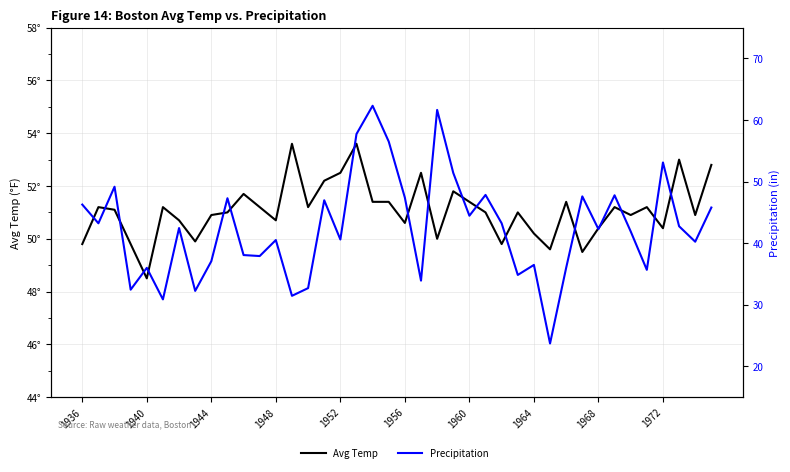

Reading left to right, what are all the values shown in this chart?

Avg Temp: 49.8	51.2	51.1	49.8	48.5	51.2	50.7	49.9	50.9	51.0	51.7	51.2	50.7	53.6	51.2	52.2	52.5	53.6	51.4	51.4	50.6	52.5	50.0	51.8	51.4	51.0	49.8	51.0	50.2	49.6	51.4	49.5	50.4	51.2	50.9	51.2	50.4	53.0	50.9	52.8
Precipitation: 46.3	43.2	49.2	32.5	36.0	30.9	42.5	32.2	37.1	47.3	38.1	37.9	40.5	31.4	32.7	47.0	40.6	57.7	62.3	56.5	47.4	33.9	61.6	51.4	44.5	47.8	43.2	34.8	36.5	23.7	36.0	47.6	42.3	47.8	41.9	35.7	53.1	42.8	40.2	45.8